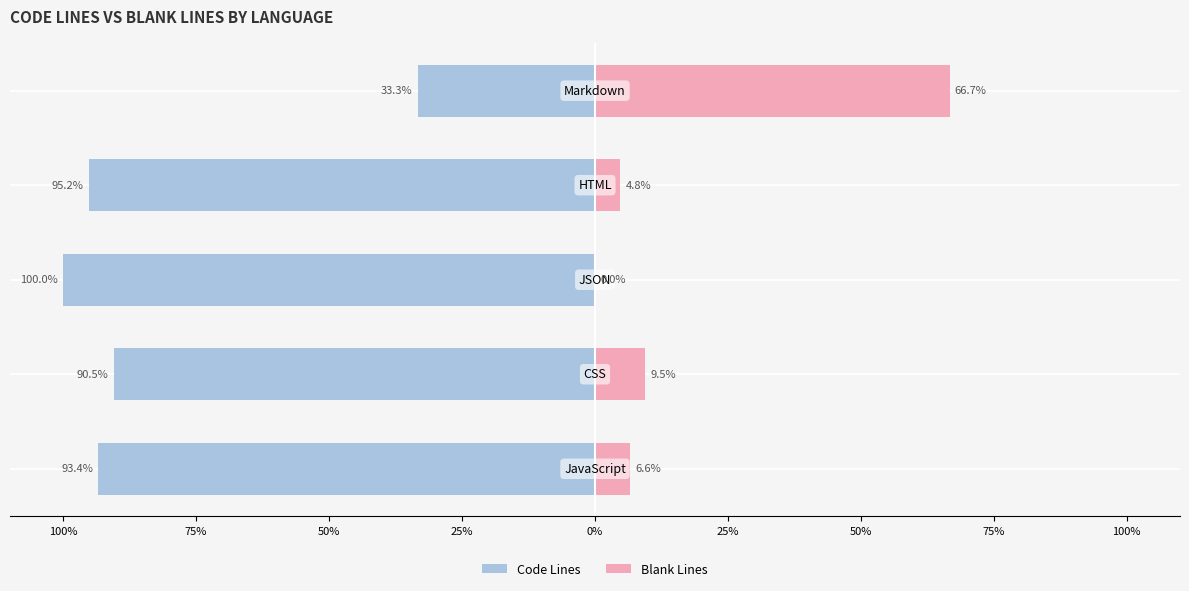

The value of Blank Lines at 0% is 21.7. True or false?

False